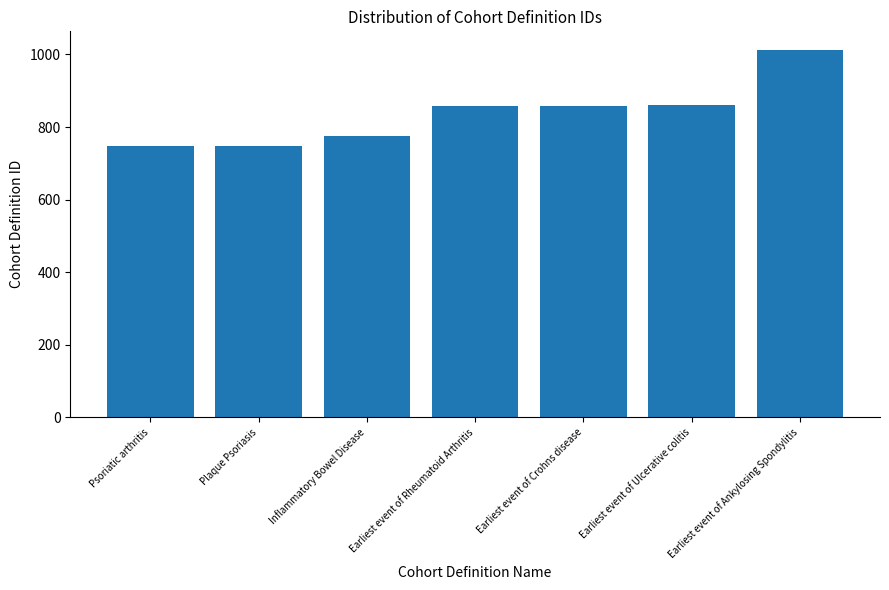

How many series are shown in this chart?

1